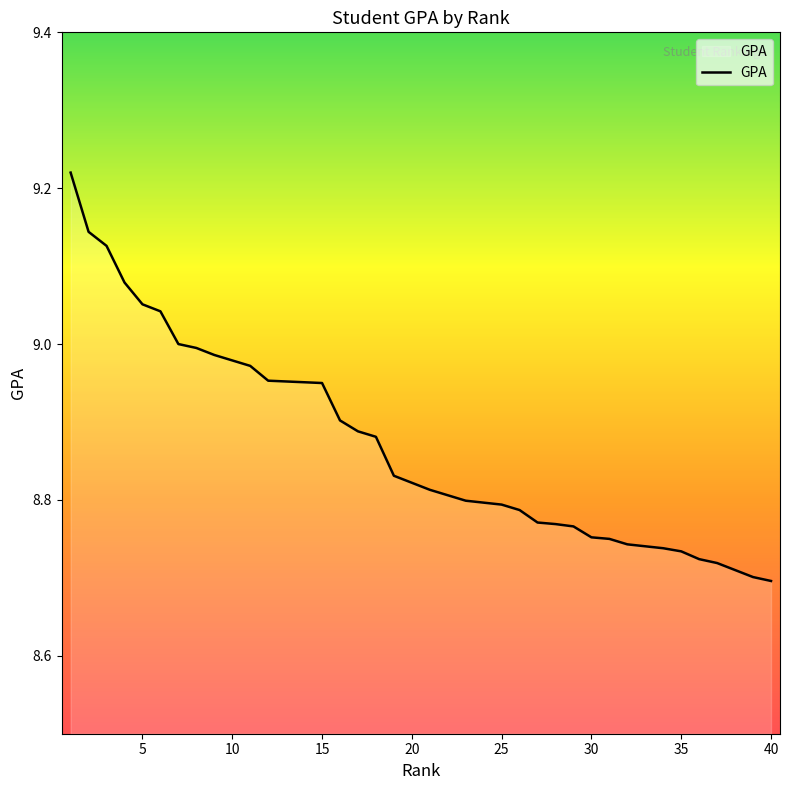

True or false: the data shows 9.0 at 9.

True